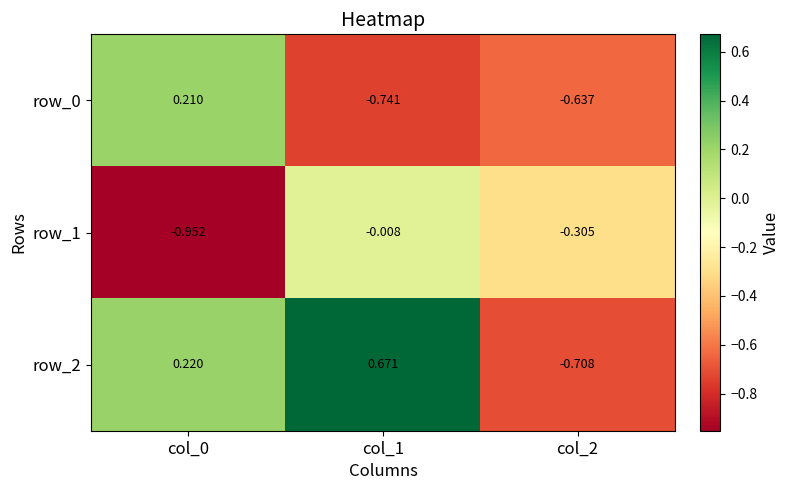

Is the value of row_0 at col_2 greater than the value of row_1 at col_2?

No